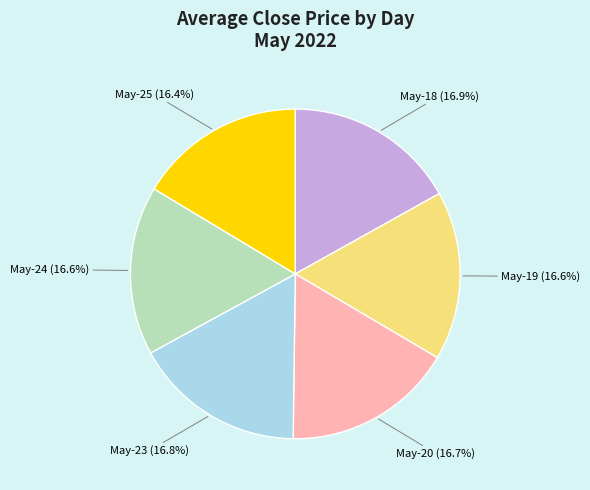

Is there any slice that represents more than half of the pie?

No